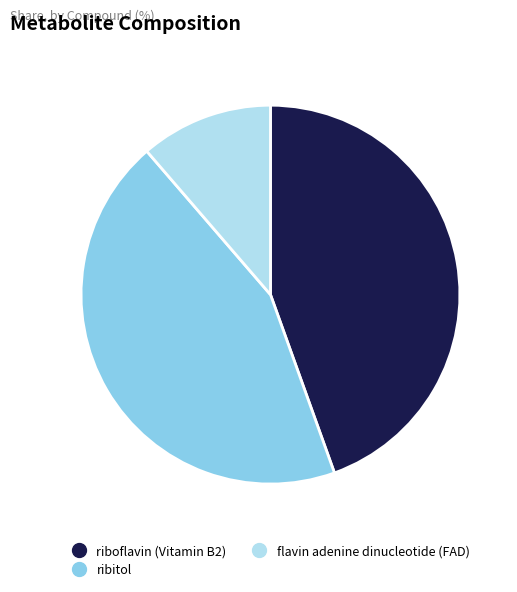

Which slice is the smallest?

flavin adenine dinucleotide (FAD)